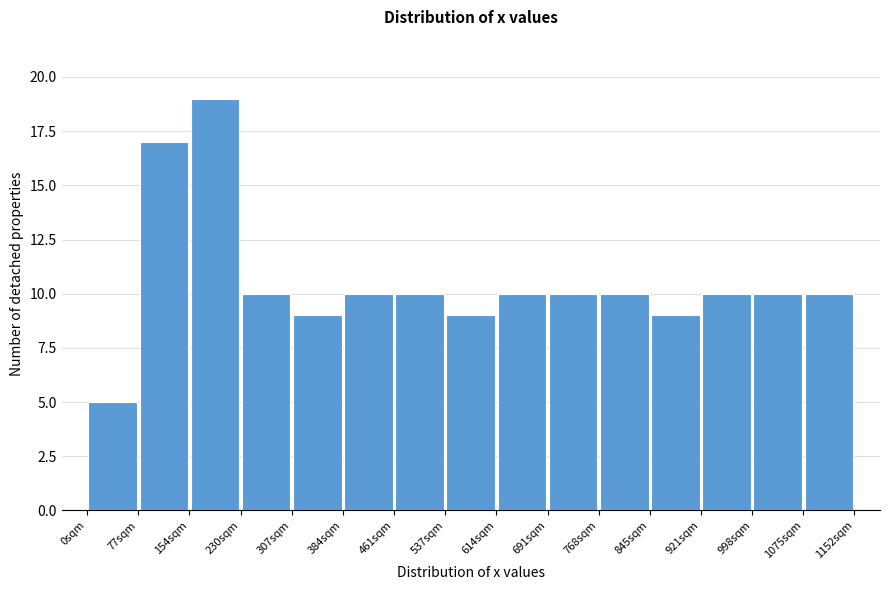

Reading left to right, transcribe this chart: for each bar, give the range it covers on the x-axis and its height. Neither the bar edges nor the heights are printed on the chart, so give them approximately, as read against the axes.

0 to 80: 5
80 to 150: 17
150 to 230: 19
230 to 310: 10
310 to 380: 9
380 to 460: 10
460 to 540: 10
540 to 610: 9
610 to 690: 10
690 to 770: 10
770 to 840: 10
840 to 920: 9
920 to 1000: 10
1000 to 1070: 10
1070 to 1150: 10